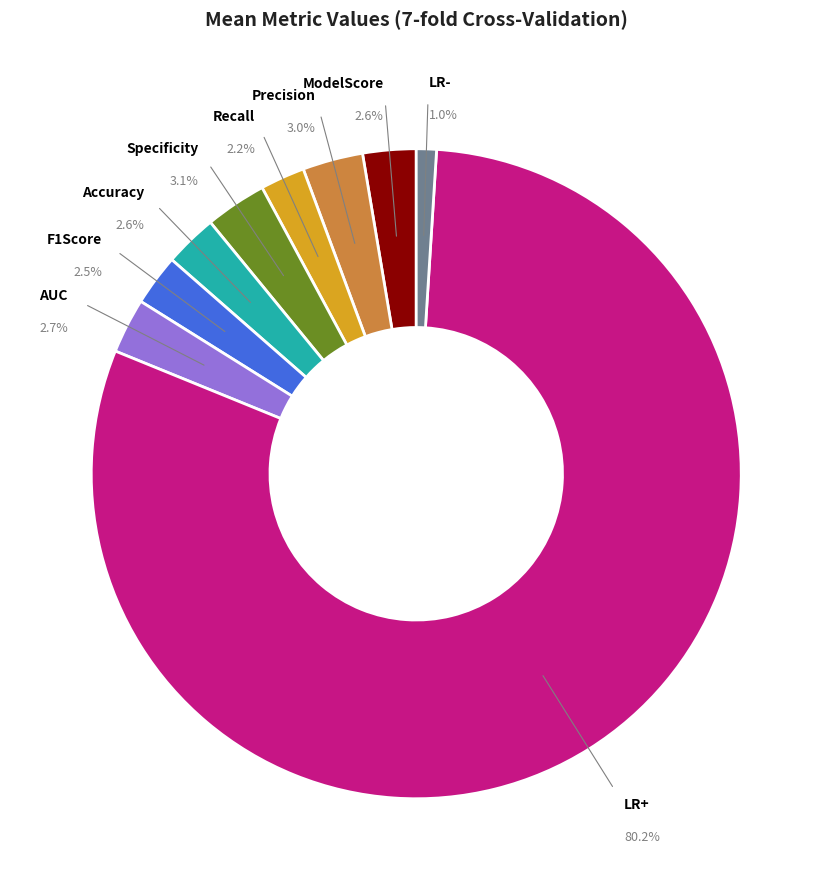

Which category has the biggest portion of the pie?

LR+